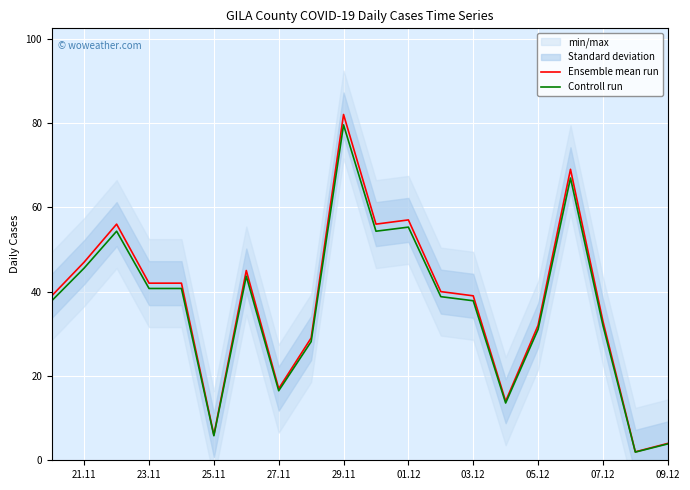

How many data points in Ensemble mean run are less than 40?

10